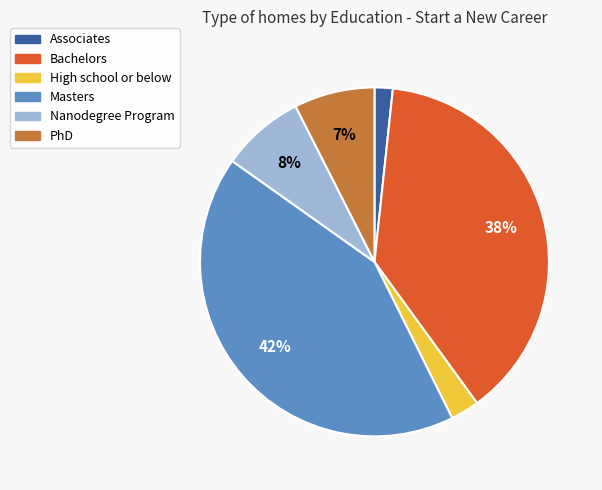

To the nearest percent, what is the average slice percentage?

17%